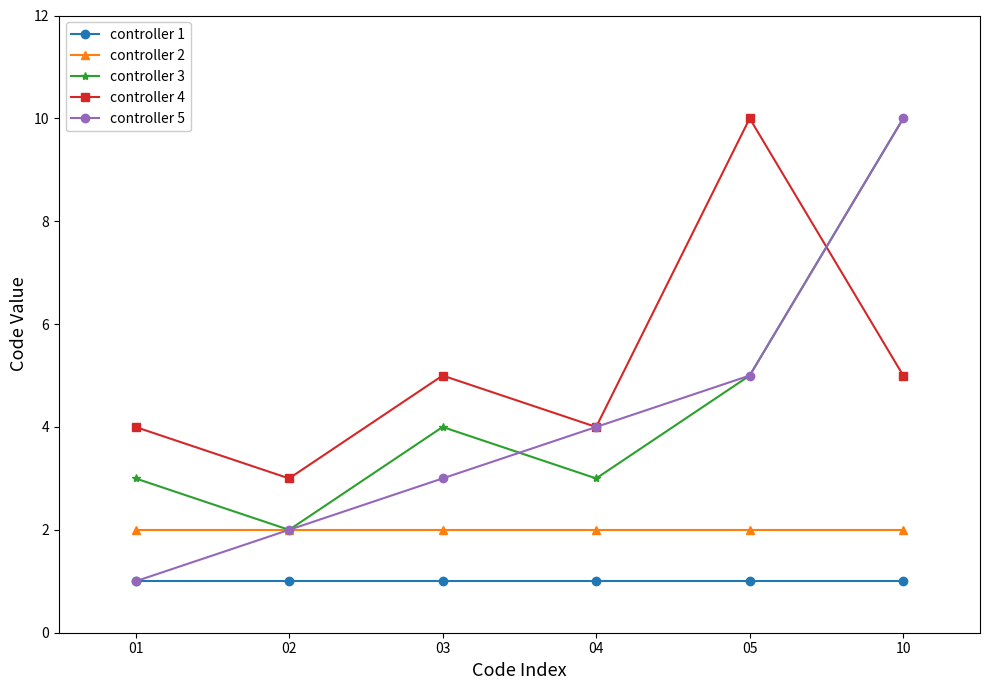

Is the value of controller 2 at 01 greater than the value of controller 5 at 05?

No